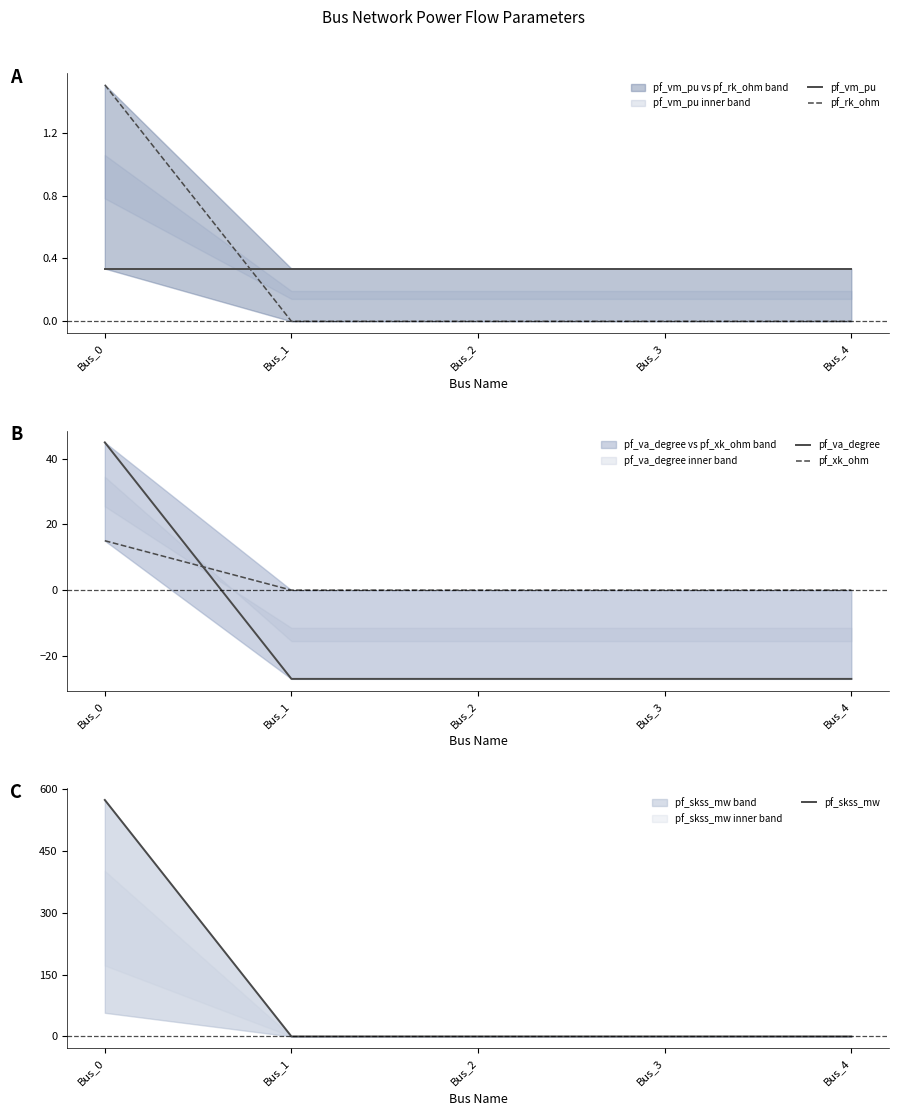

Rank the categories by pf_vm_pu value from lowest to highest.

Bus_1, Bus_2, Bus_3, Bus_4, Bus_0